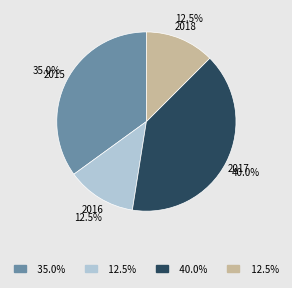

Does any single category account for the majority?

No